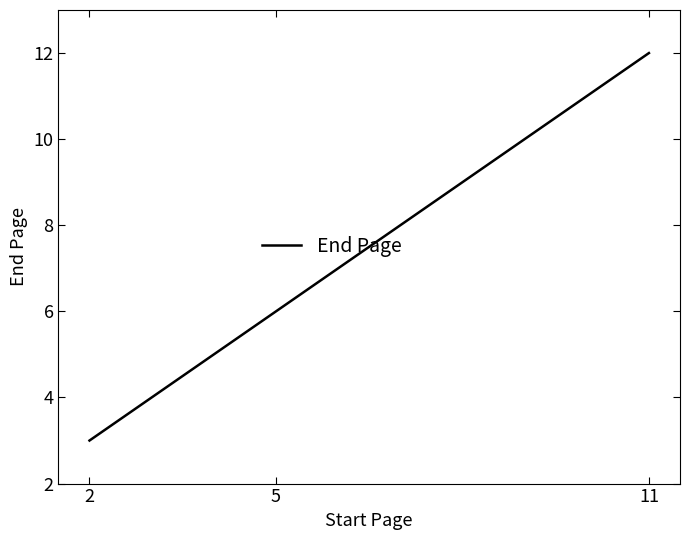

What is the average value?

7